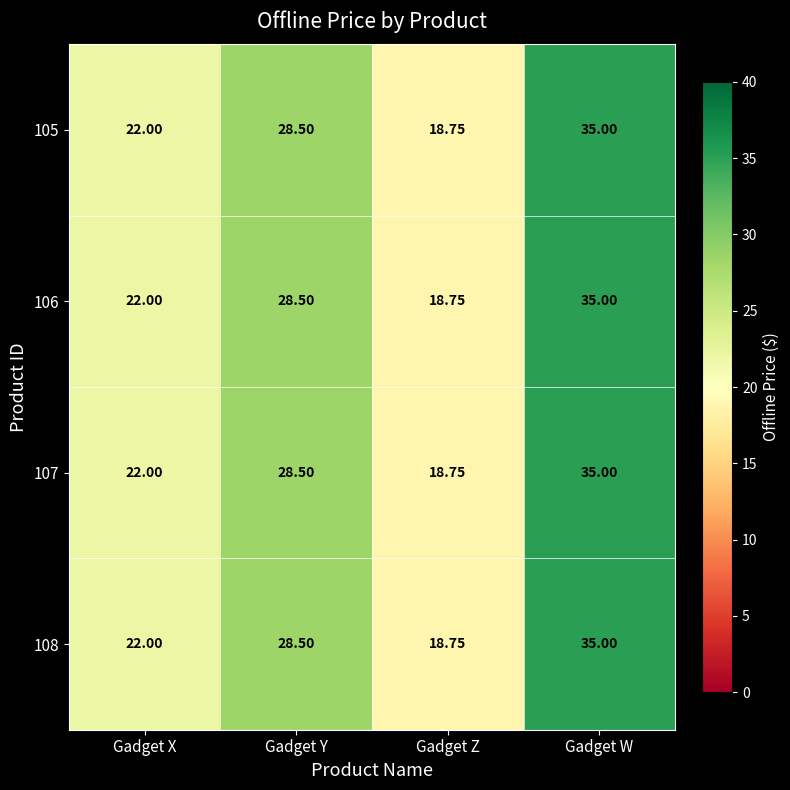

Where is 108 nearest to the value 26?

Gadget Y